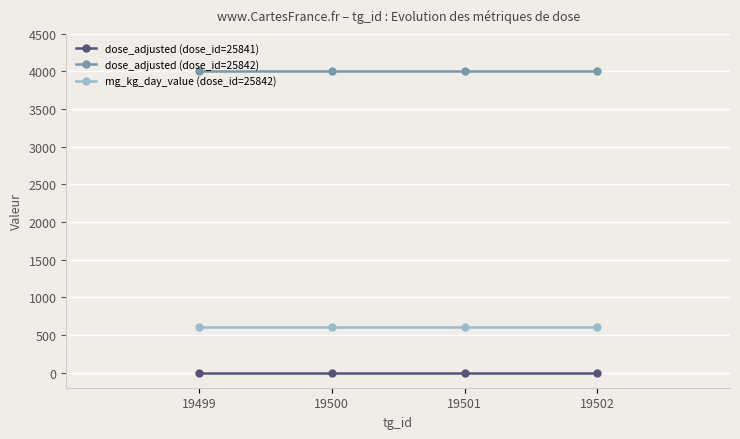

True or false: dose_adjusted (dose_id=25841) has more than 1 interior local peaks.

False